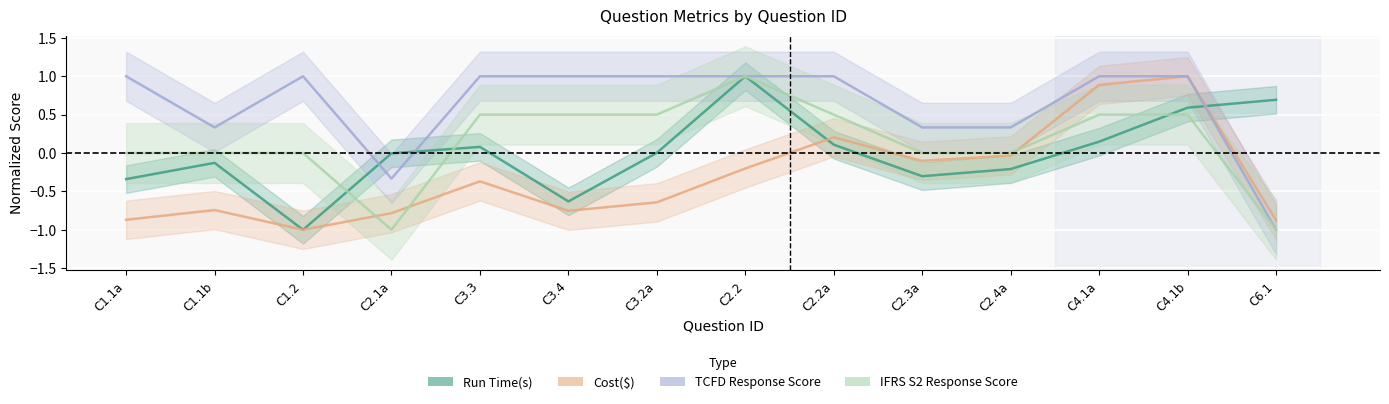

What is the label of the 13th point from the left?

C4.1b